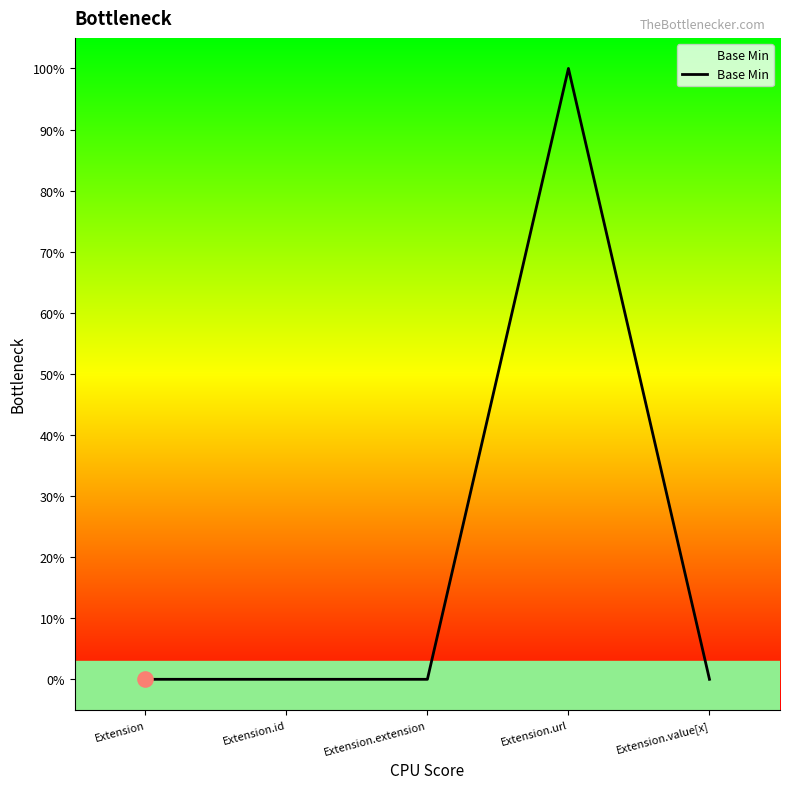

Between Extension.value[x] and Extension.url, which is larger?

Extension.url